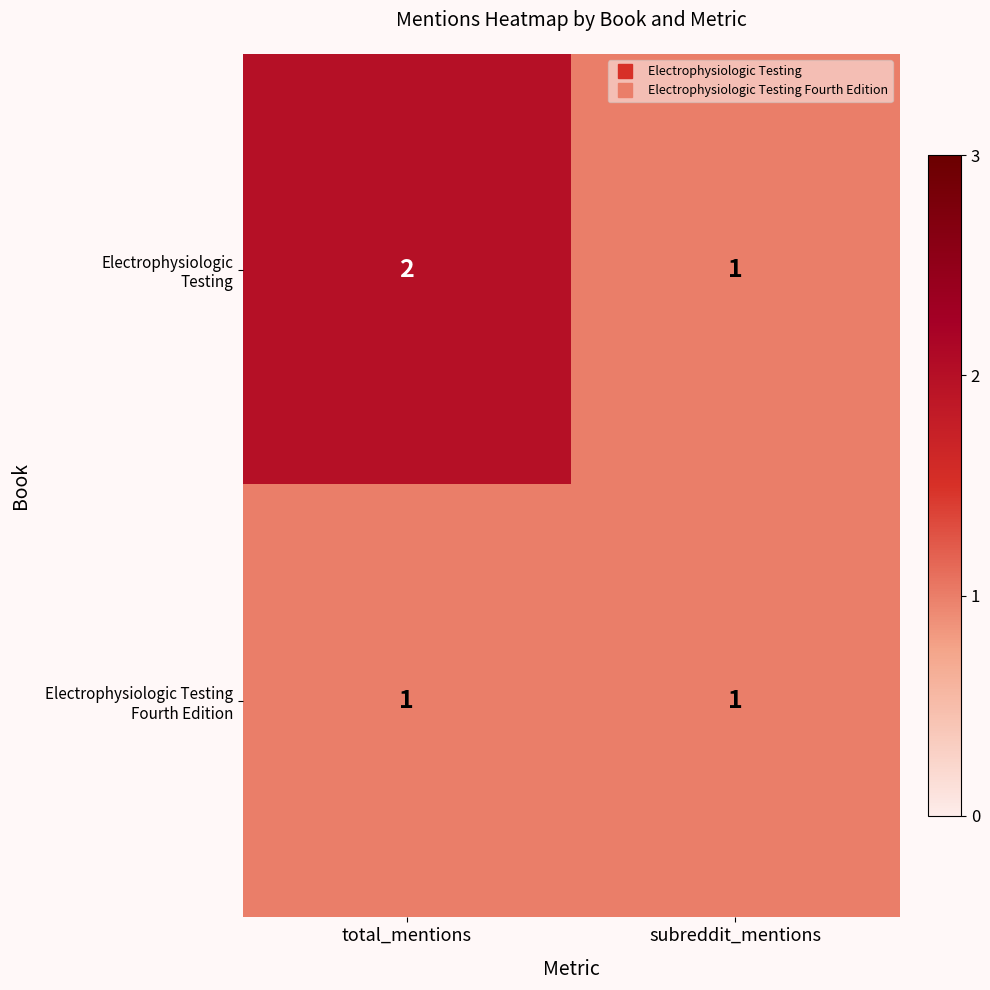

What is the total value across all series at total_mentions?

3